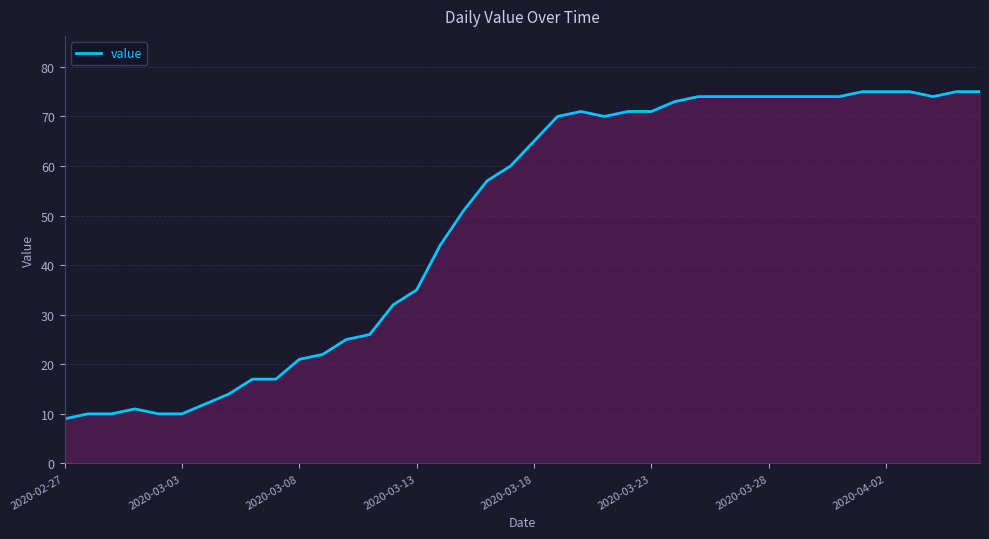

What is the difference between the maximum and minimum values?

66